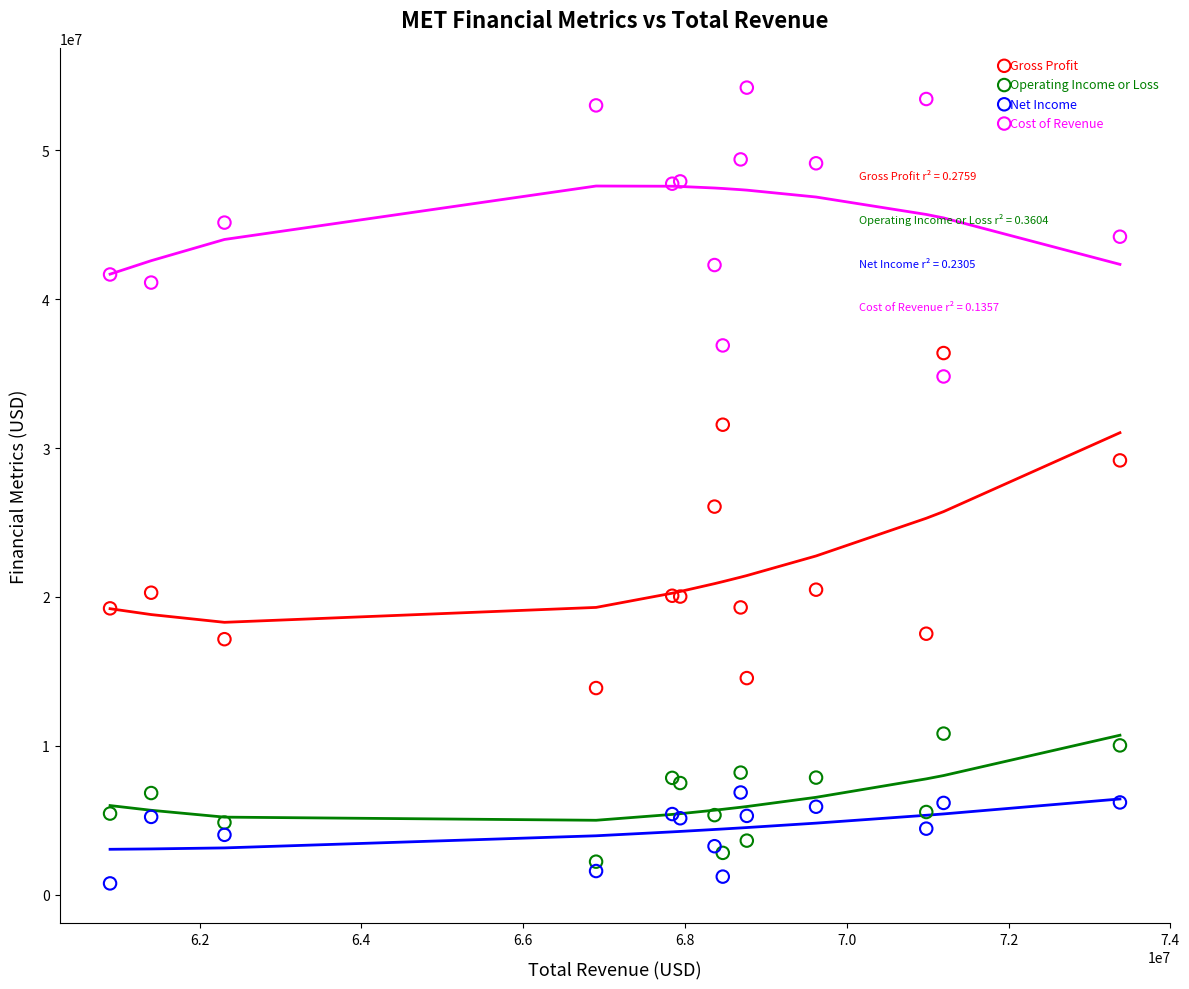

Which series reaches the minimum Y coordinate?

Net Income